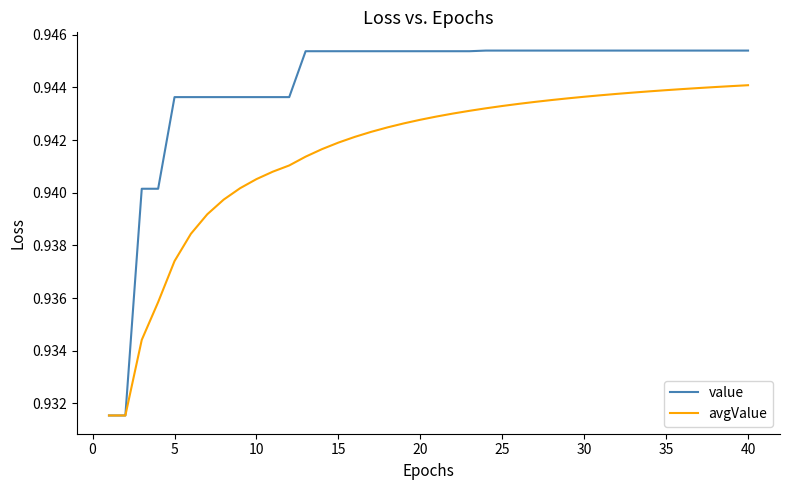

Which series has the largest total across all categories?

value